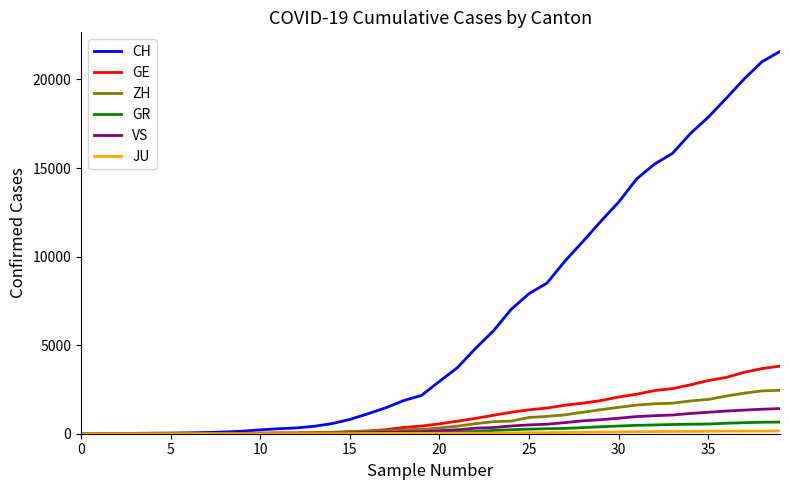

What is the average value of the CH series?

6448